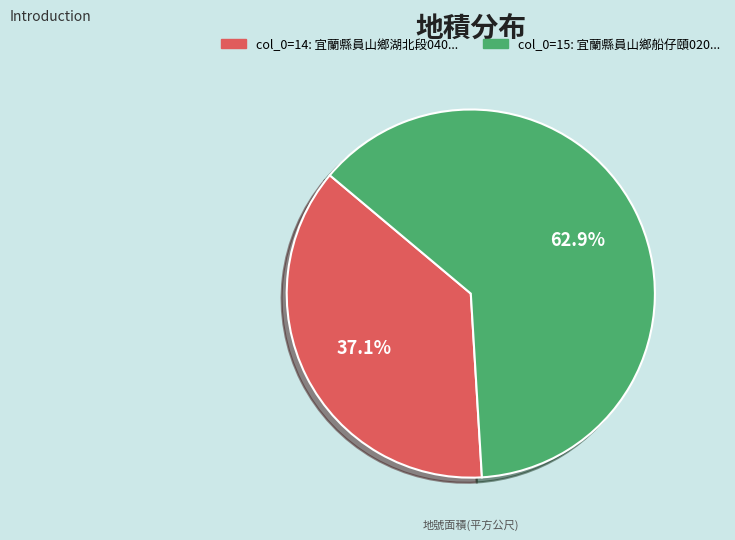

Is there a majority slice in this chart?

Yes